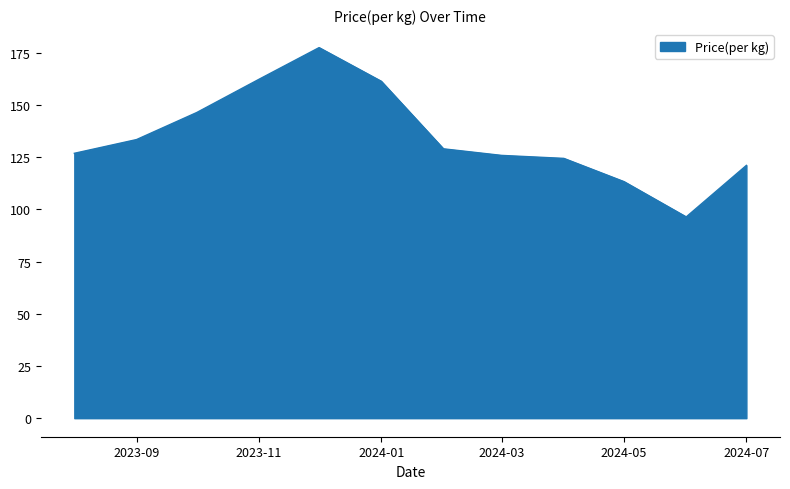

What is the smallest value displayed?

96.4